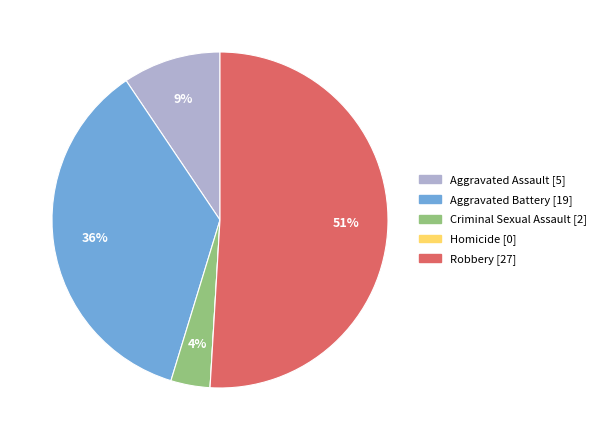

Which slice represents more than half of the pie?

Robbery